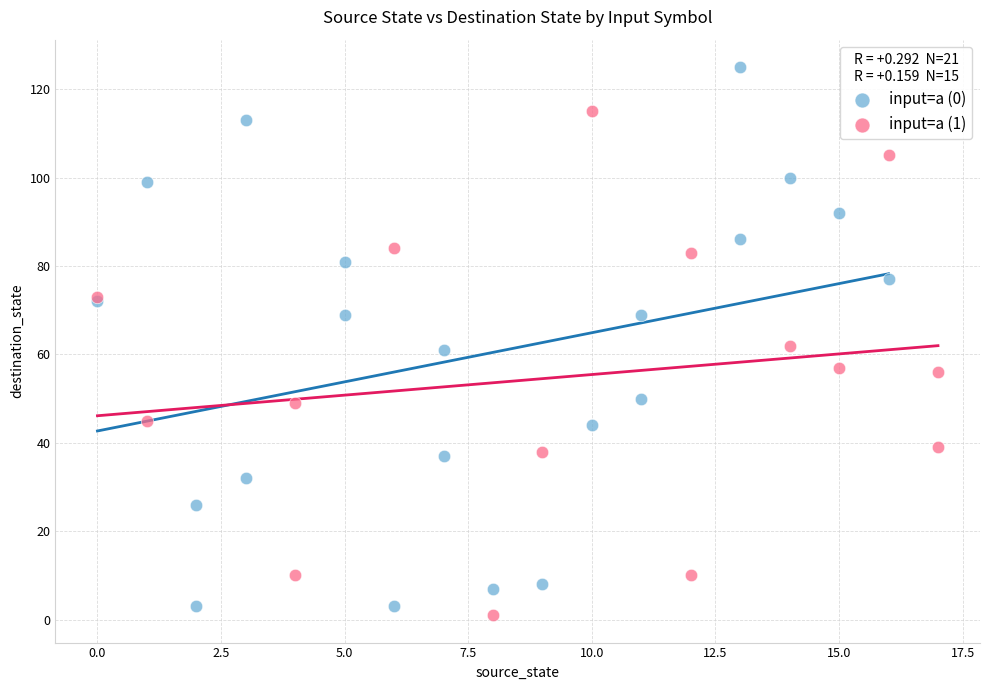

Which series has the widest spread of Y values?

input=a (0)